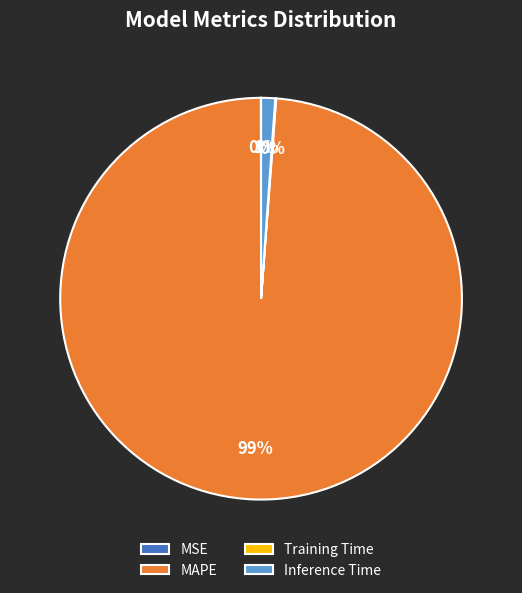

What is the largest slice in the pie chart?

MAPE